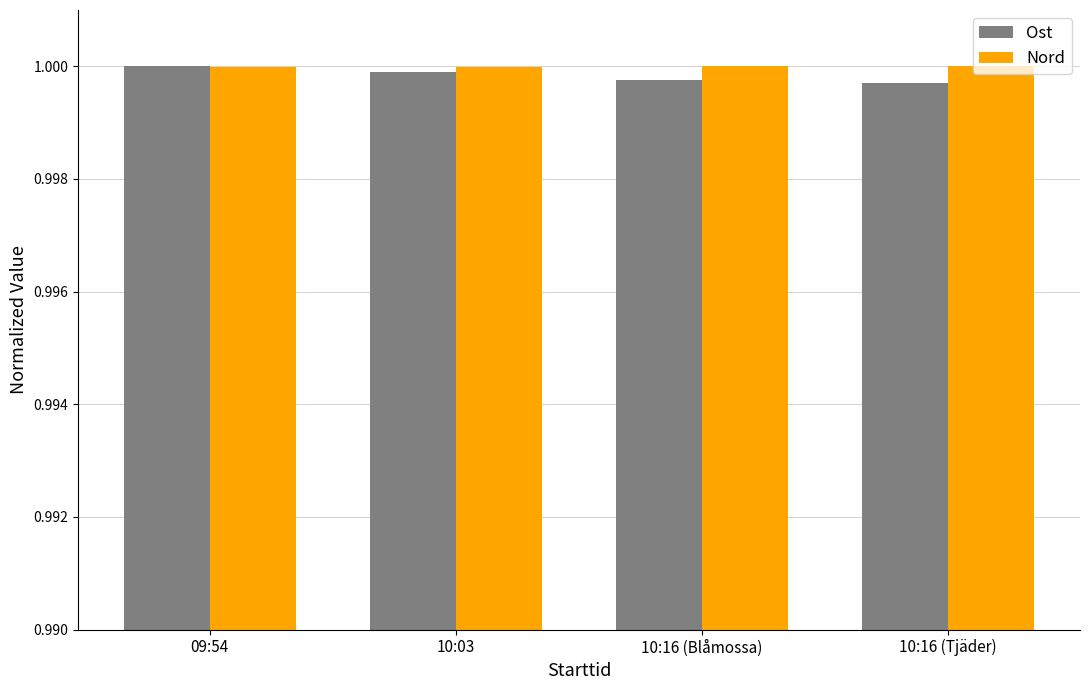

What is the sum of all Nord values?

4.0